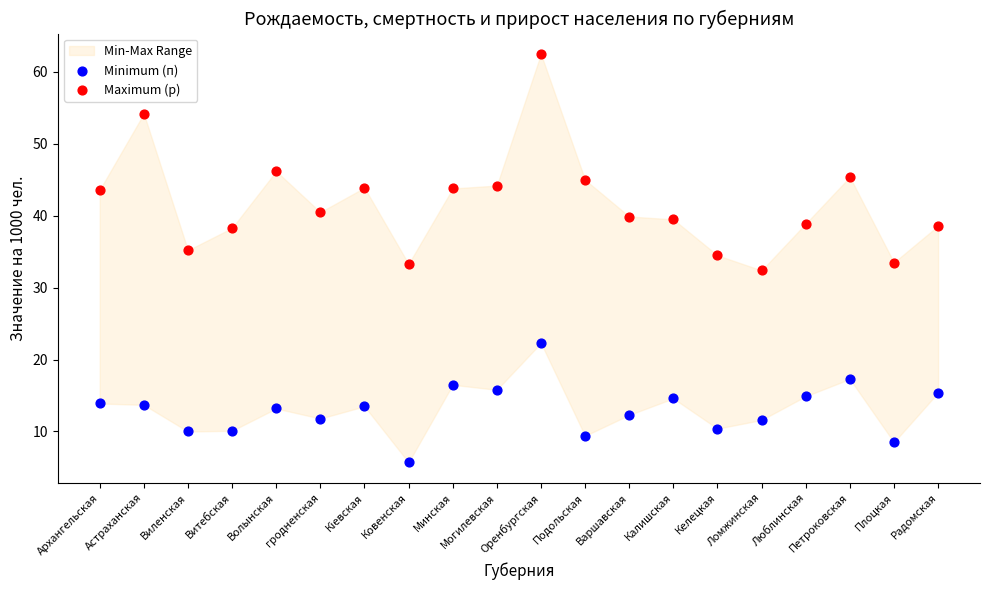

Across all data points, what is the range of Y values (max minus min)?

56.8